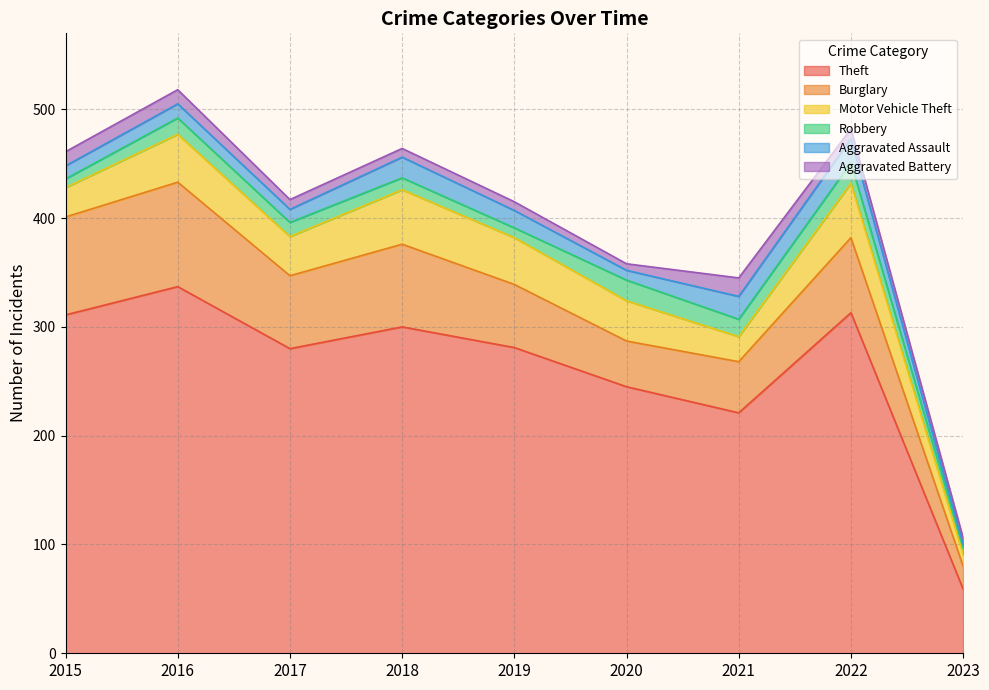

Which series has the largest total across all categories?

Theft